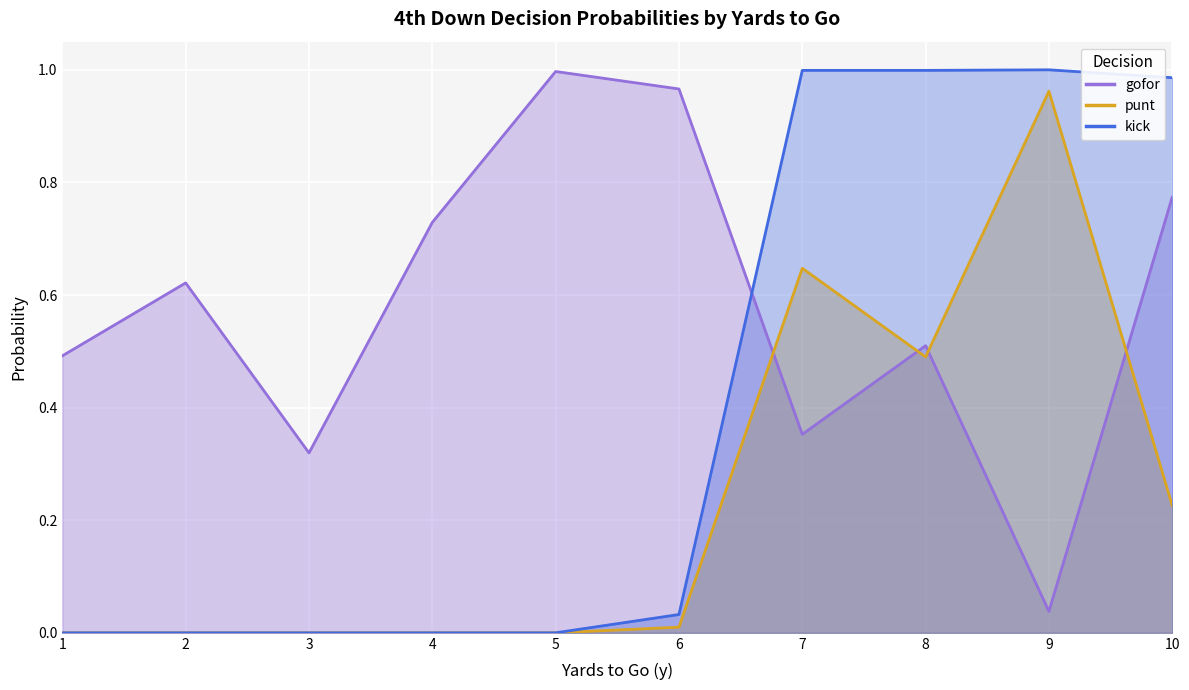

Reading right to left, extract all data points from this chart.

gofor: 0.8	0.0	0.5	0.4	1.0	1.0	0.7	0.3	0.6	0.5
punt: 0.2	1.0	0.5	0.6	0.0	0.0	0.0	0.0	0.0	0.0
kick: 1.0	1.0	1.0	1.0	0.0	0.0	0.0	0.0	0.0	0.0